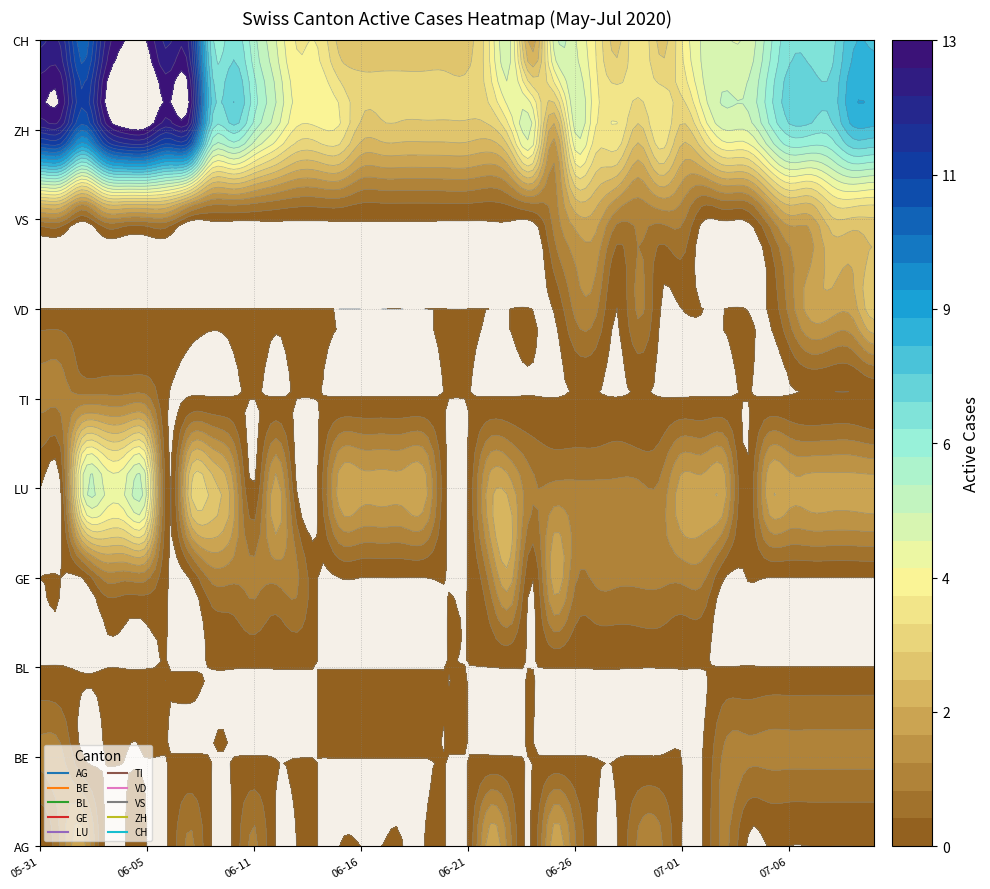

At which category is the sum across all series the highest?

2020-06-04